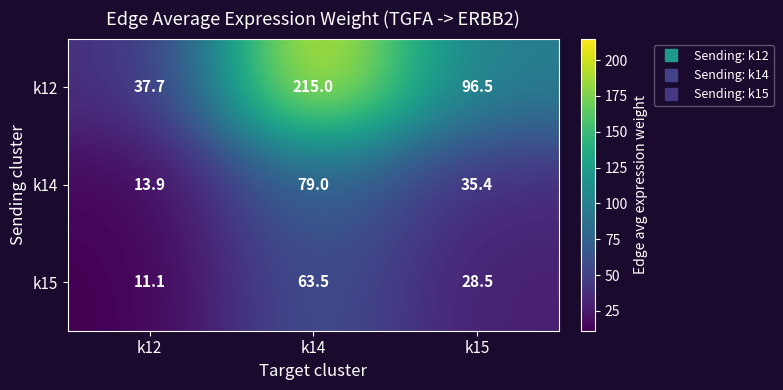

At which category is the sum across all series the highest?

k14